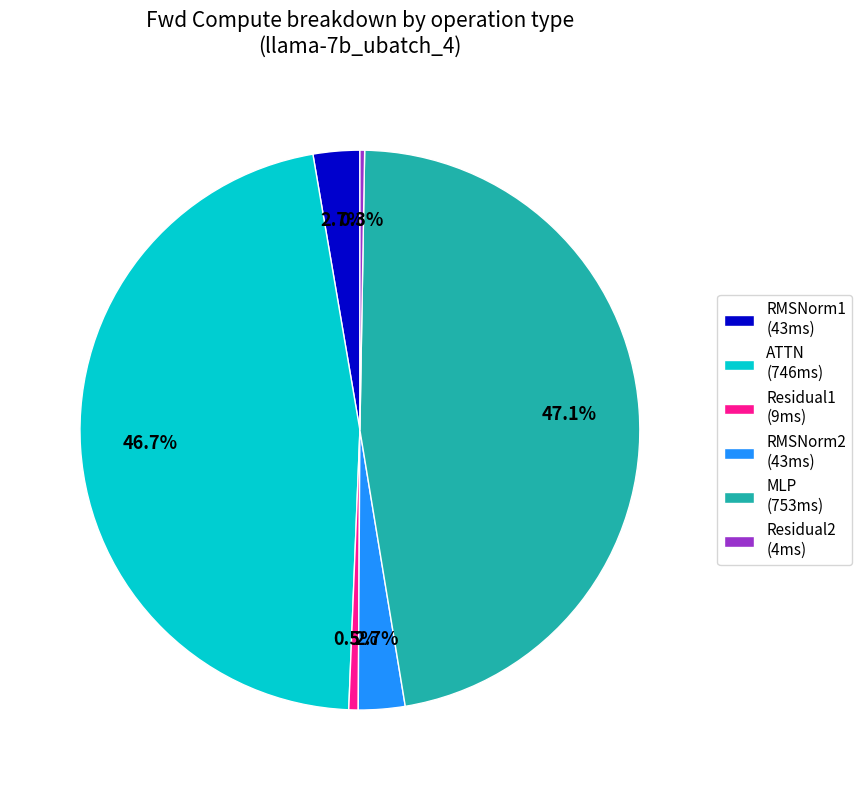

What percentage is NOT represented by RMSNorm2 (43ms)?

97.3%